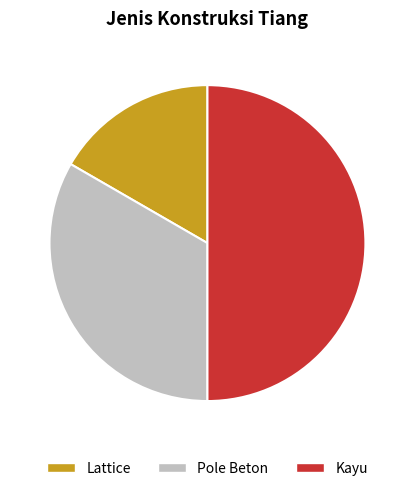

Is Lattice the majority of the pie?

No